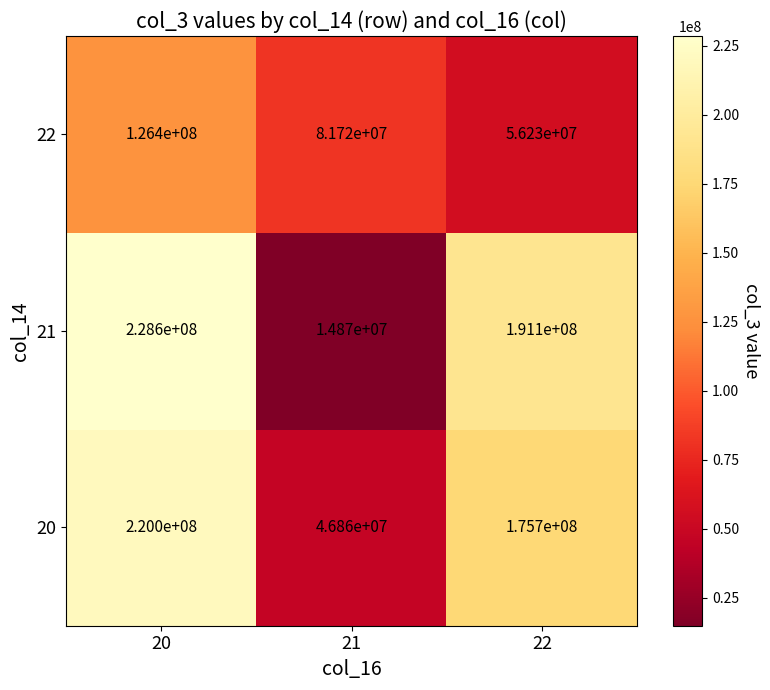

Reading left to right, what are all the values shown in this chart?

22: 20=126400000	21=81720000	22=56230000
21: 20=228600000	21=14870000	22=191100000
20: 20=220000000	21=46860000	22=175700000